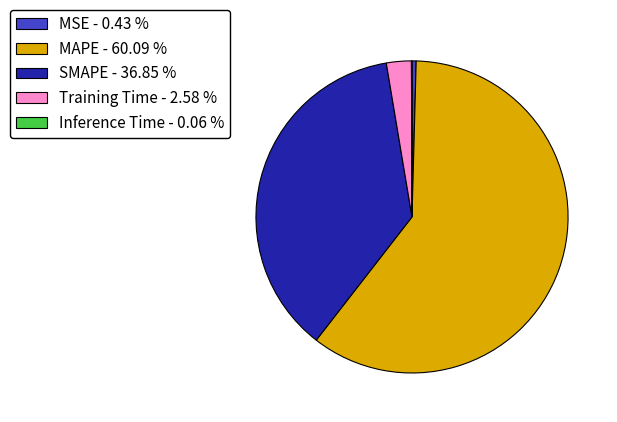

Is the sum of SMAPE - 36.85 % and MSE - 0.43 % greater than half?

No